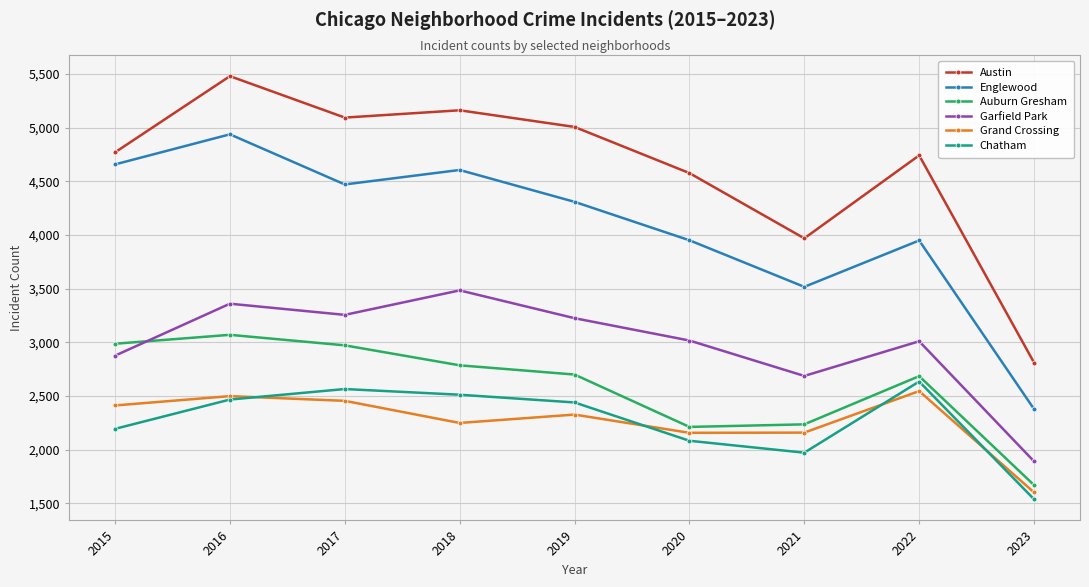

True or false: Englewood and Garfield Park intersect in this chart.

False